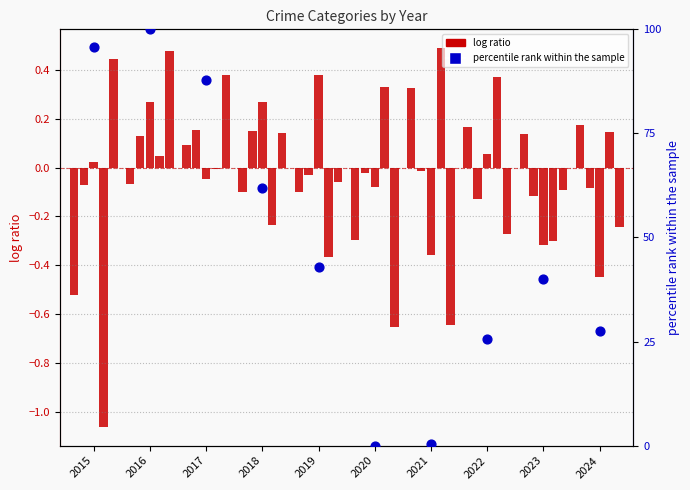

At how many categories does at least one series exceed 54?

4